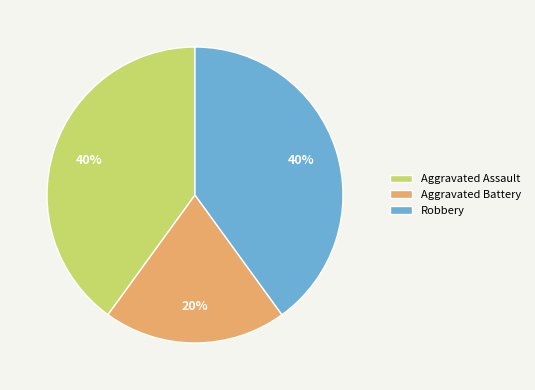

True or false: Aggravated Battery accounts for 20% of the total.

True